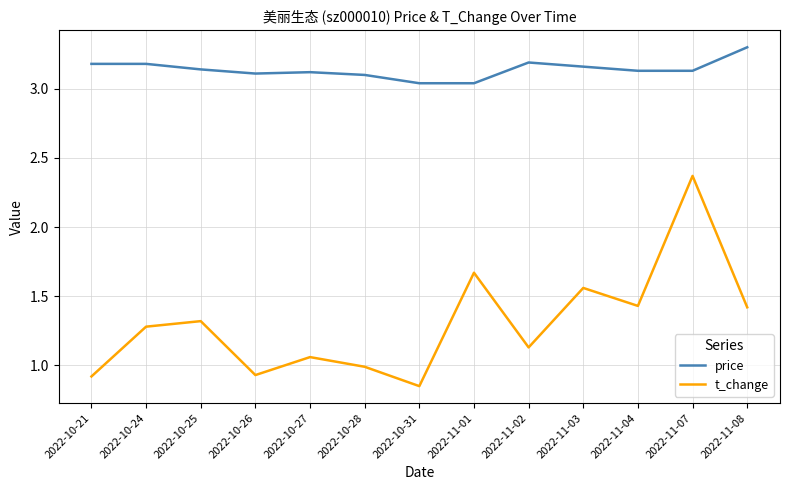

What is the approximate value of t_change at 2022-10-25?

1.3